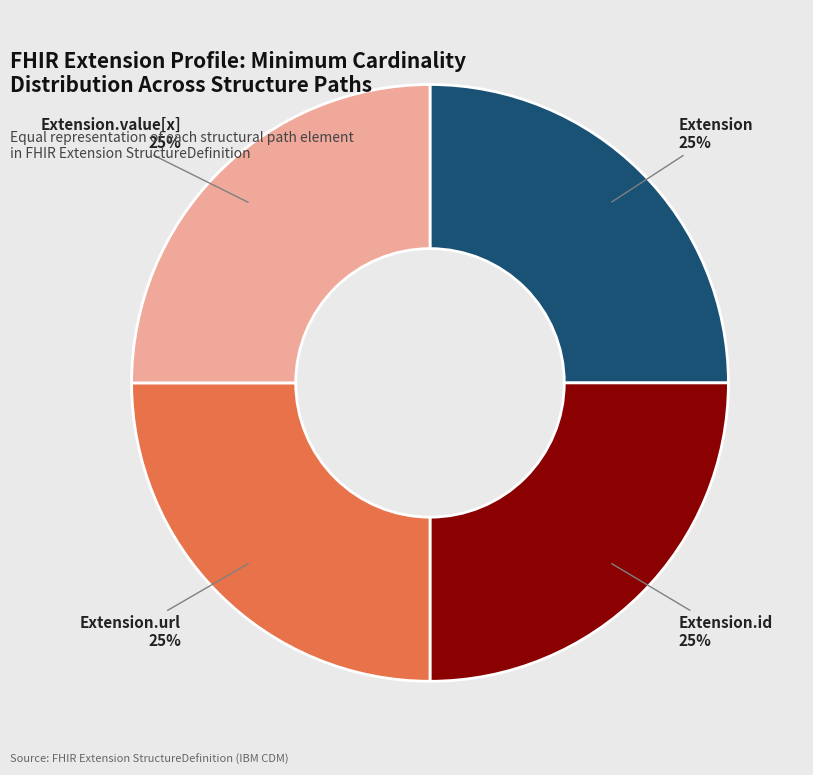

Does Extension.url account for over 50% of the chart?

No